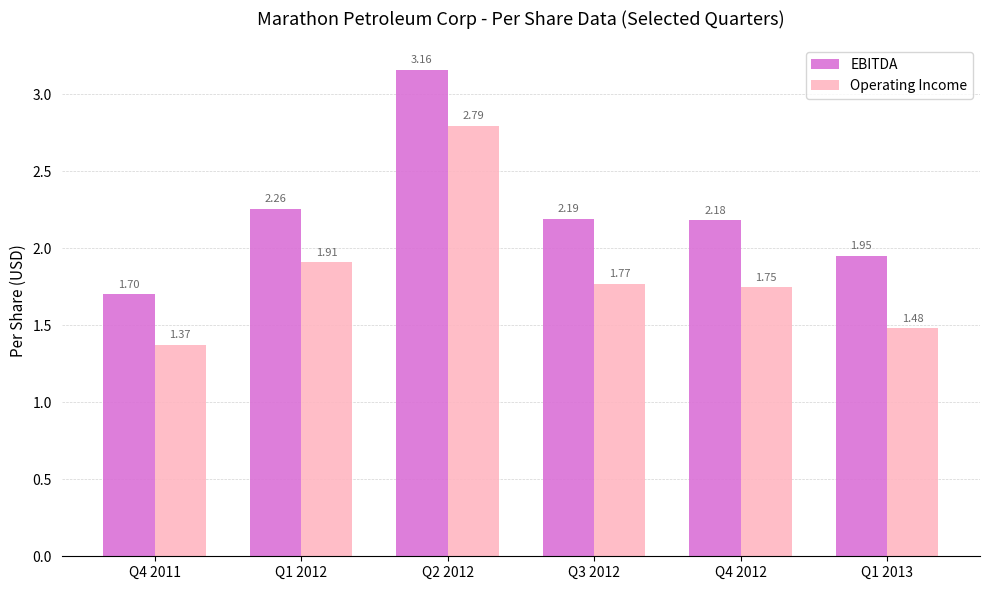

What are all the series names shown in the legend?

EBITDA, Operating Income